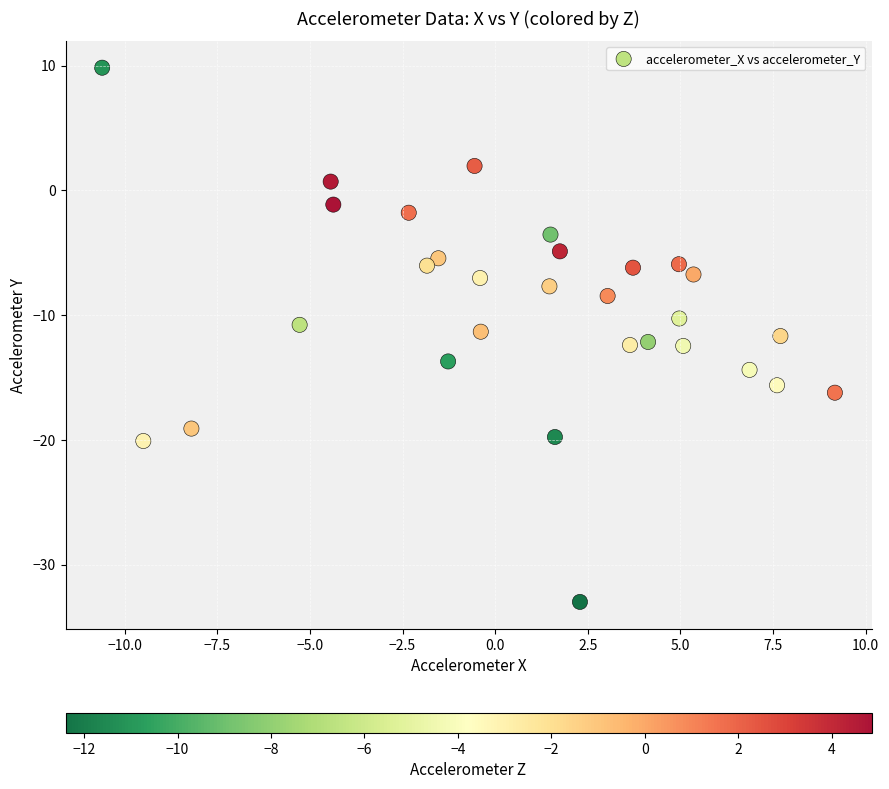

What is the range of Y values (max minus min)?

42.8